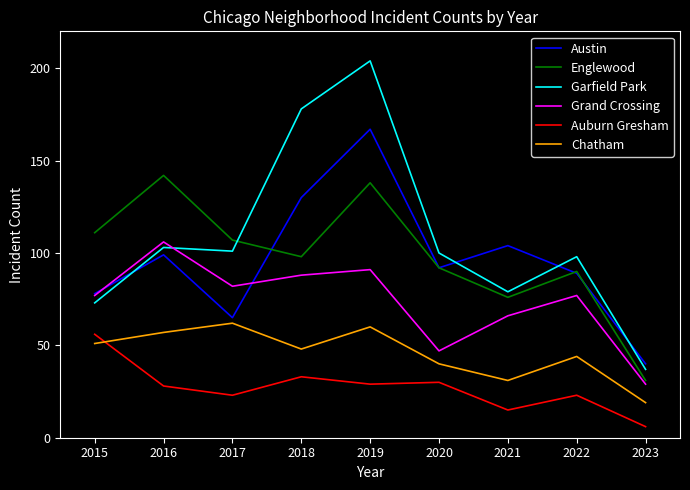

How many series are shown in this chart?

6